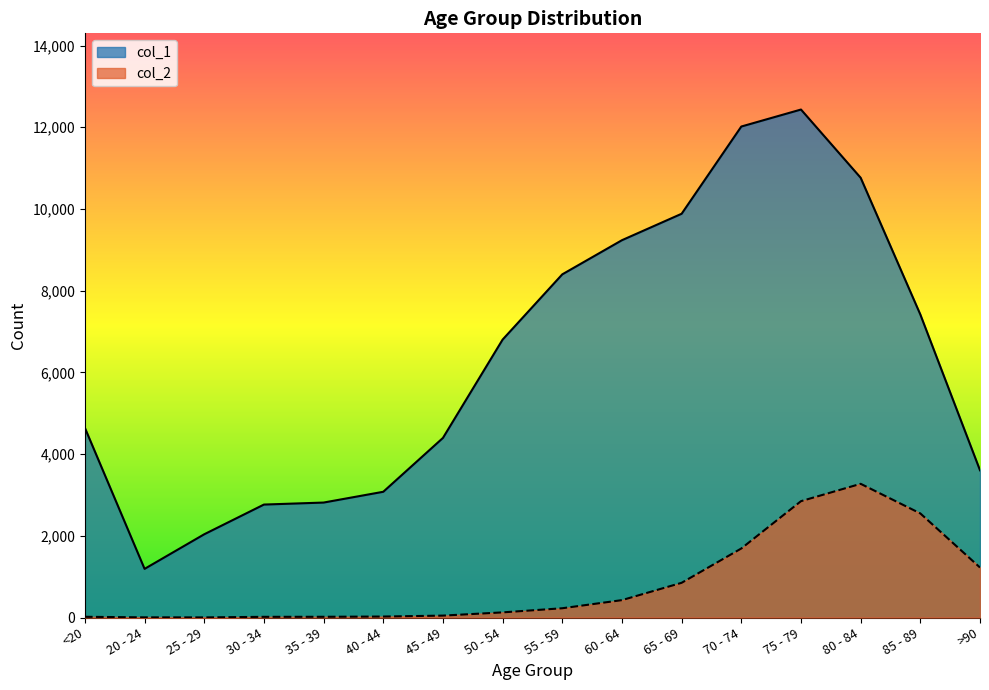

Between 40 - 44 and 85 - 89, which series saw the biggest shift?

col_1